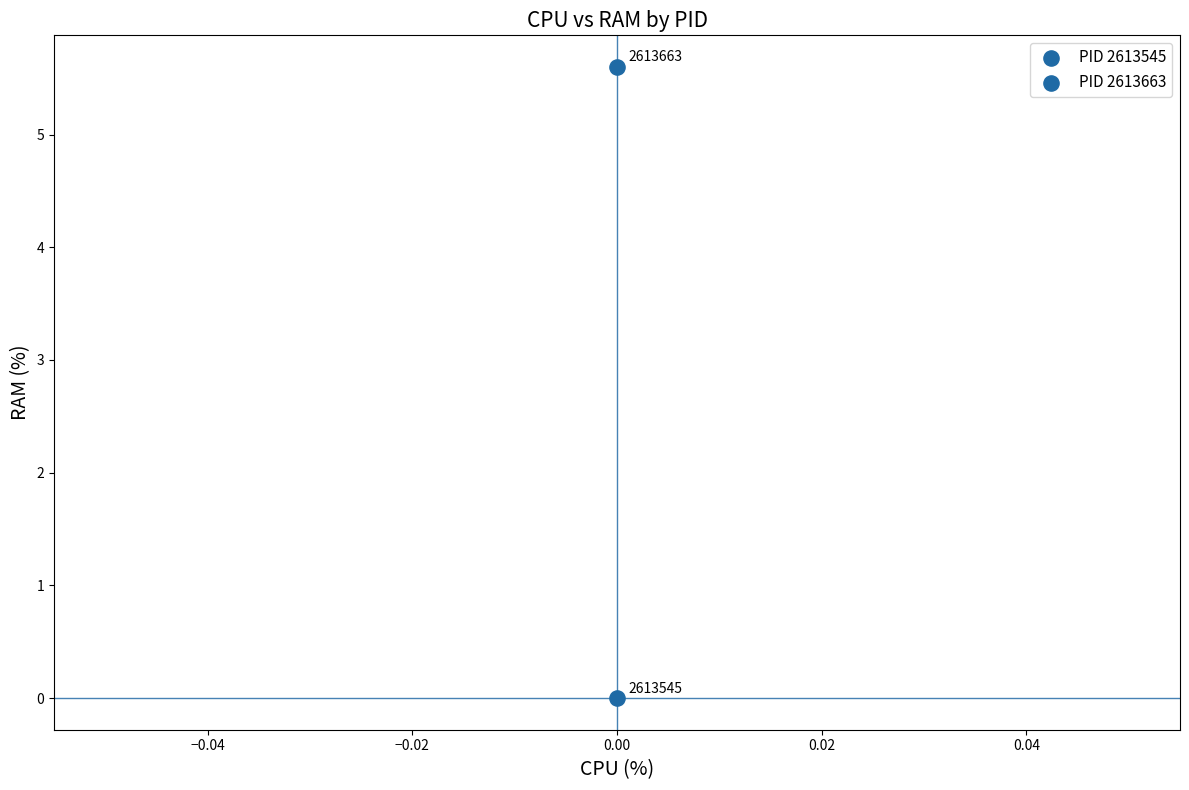

Count the number of points in this scatter plot.

2